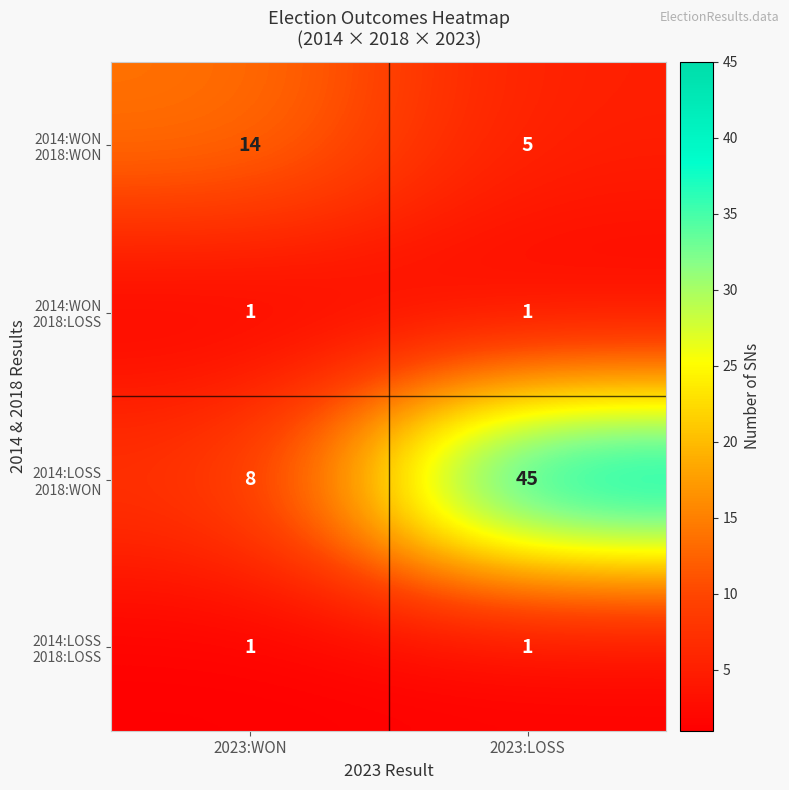

At which category is the sum across all series the highest?

2023:LOSS